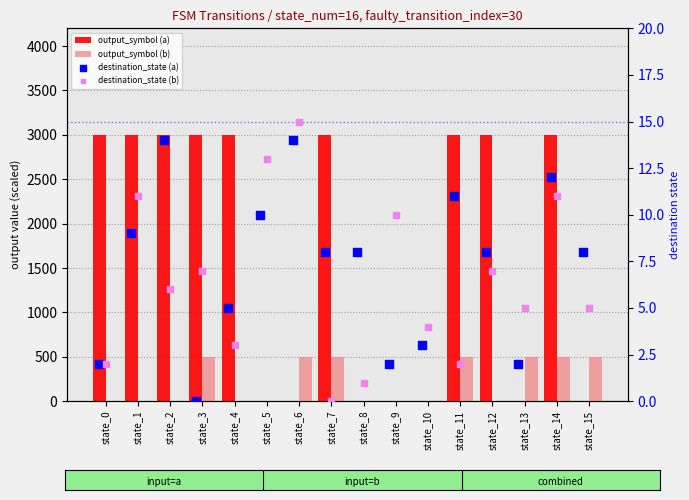

At which category is the sum across all series the highest?

state_14